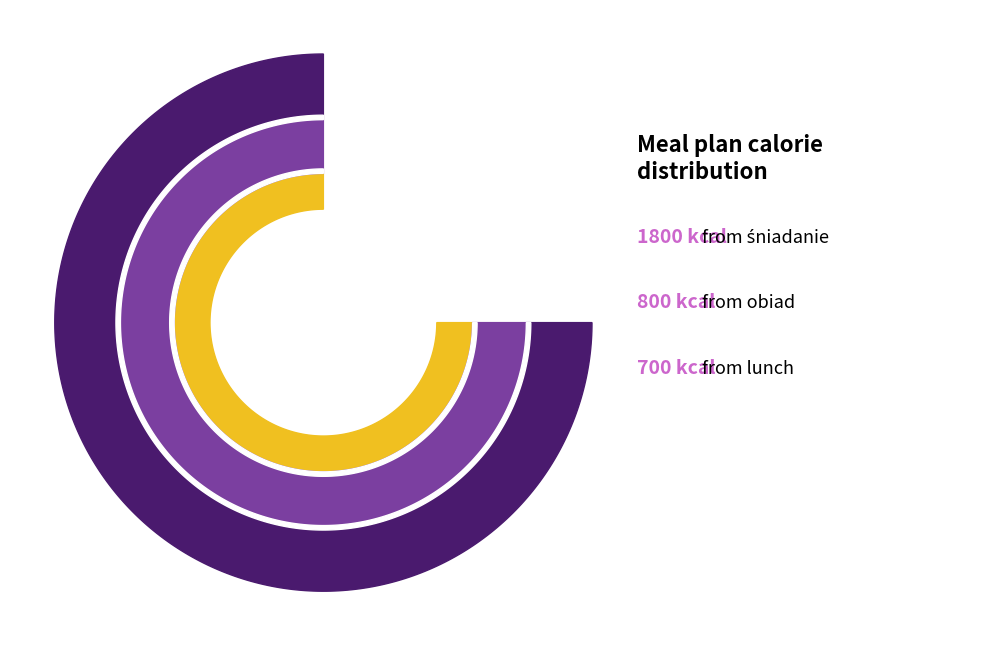

Is g the majority of the pie?

No